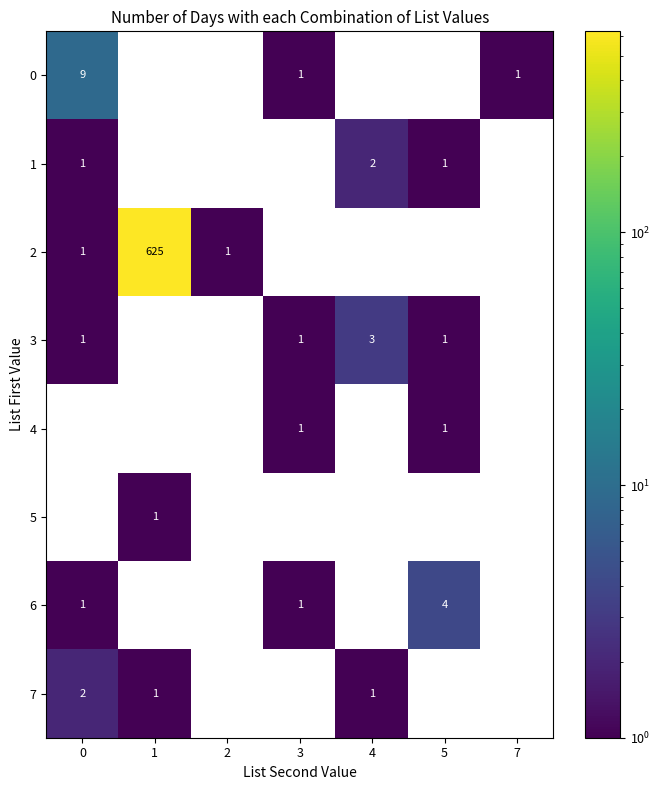

Count the 7 values in the range 0 to 1.

6